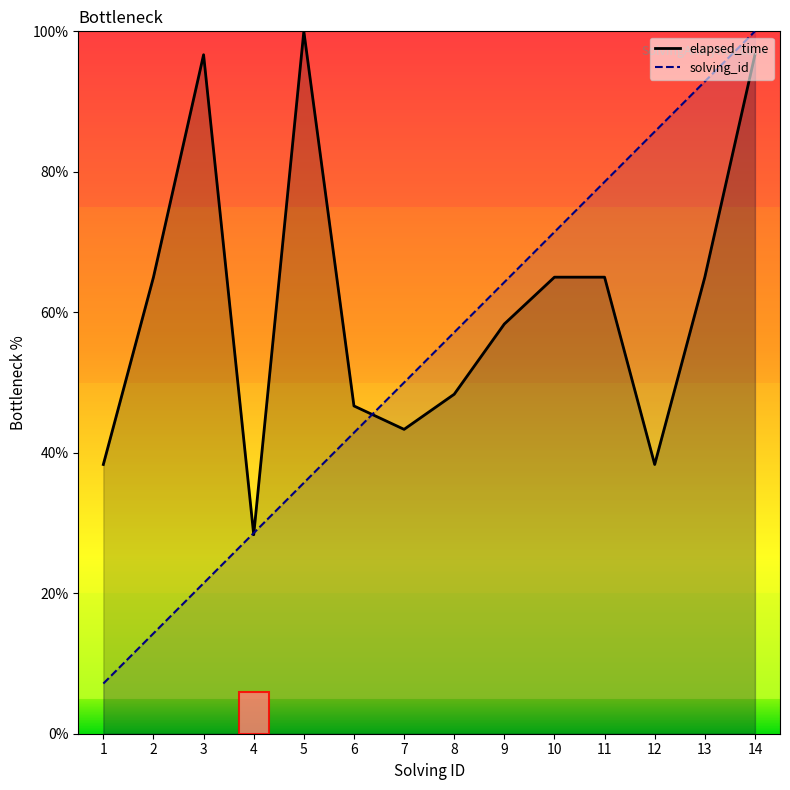

How many times do elapsed_time and solving_id cross each other?

3